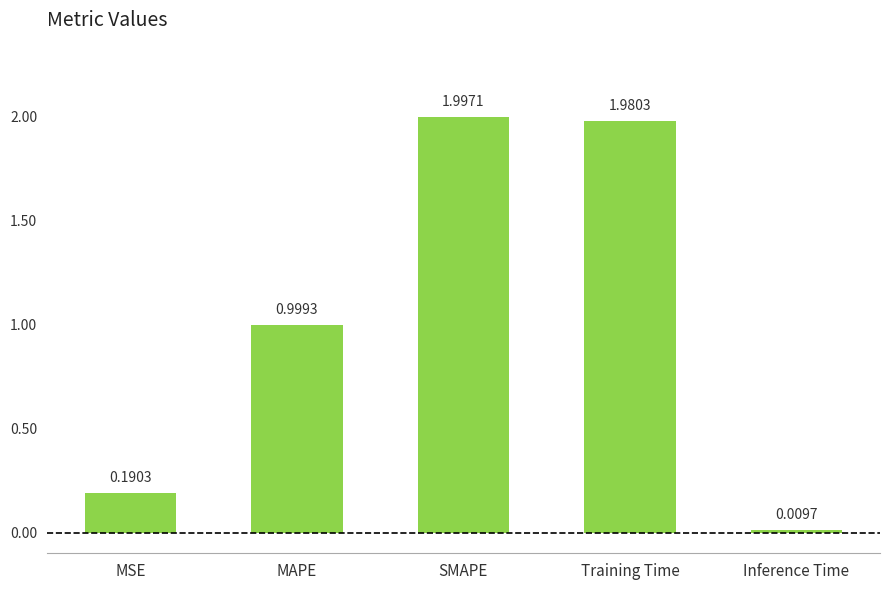

Which label corresponds to the smallest value in the chart?

Inference Time